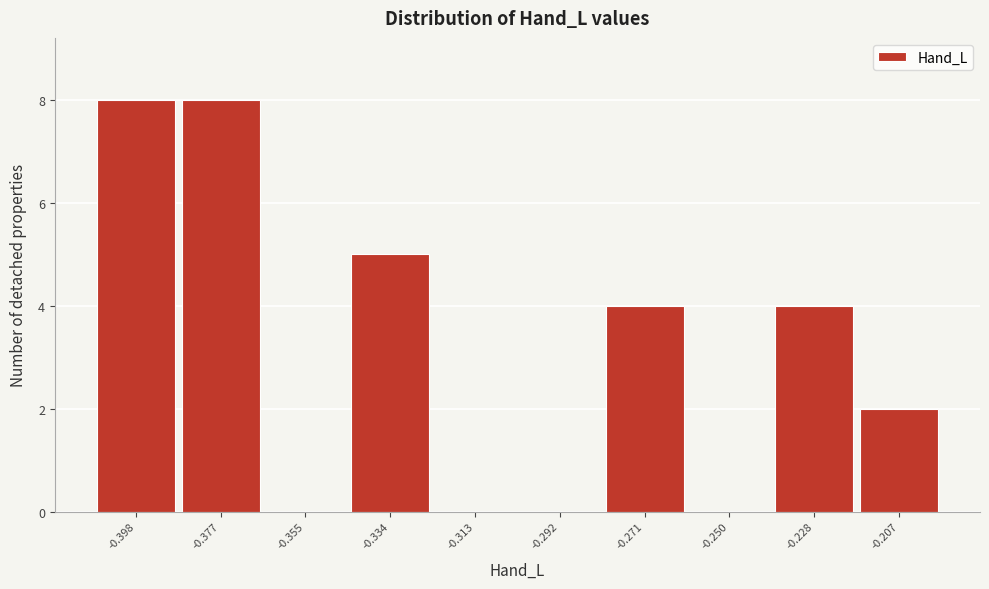

Reading right to left, what are all the values shown in this chart?

-0.207=2	-0.228=4	-0.250=0	-0.271=4	-0.292=0	-0.313=0	-0.334=5	-0.355=0	-0.377=8	-0.398=8